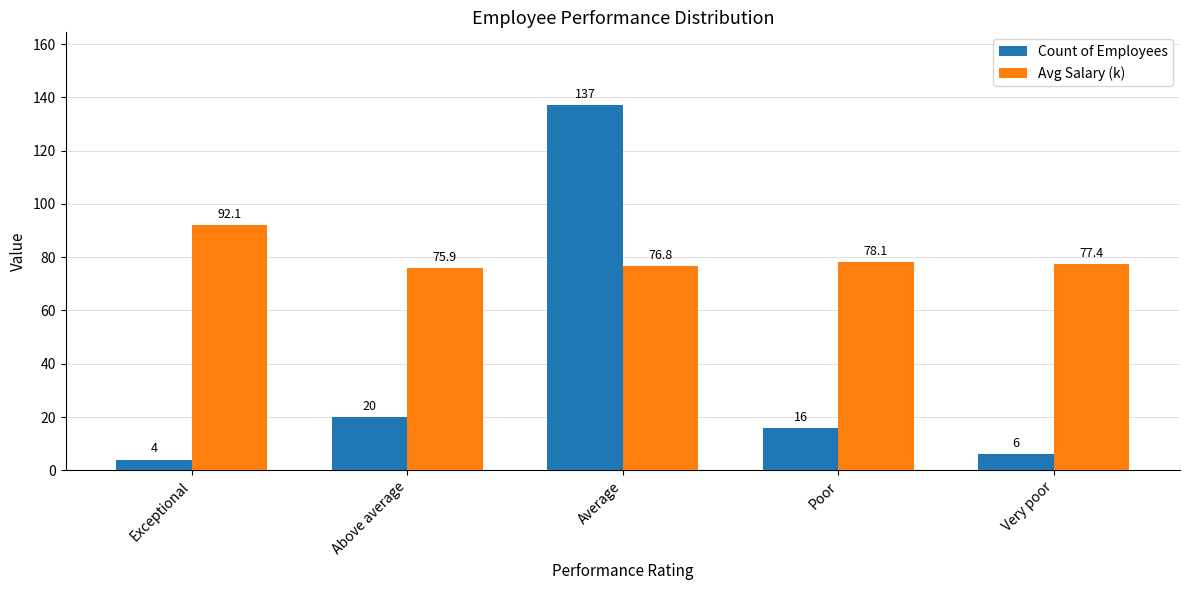

Is the value of Count of Employees at Poor greater than the value of Avg Salary (k) at Poor?

No